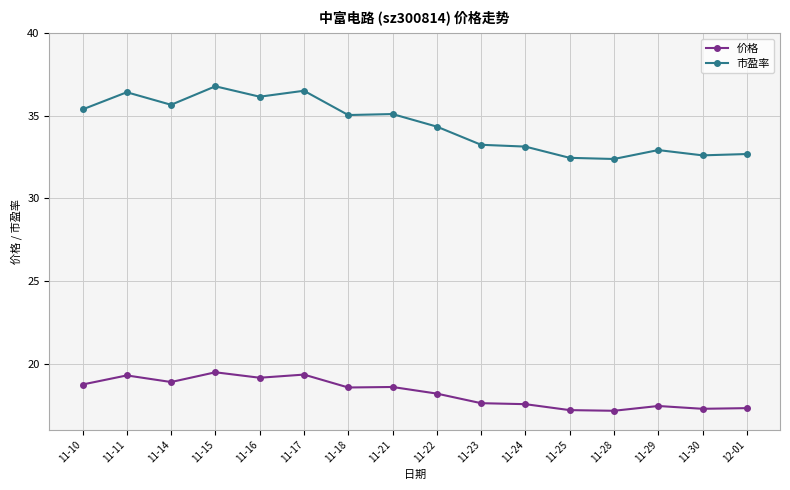

What is the minimum value for 价格?

17.1